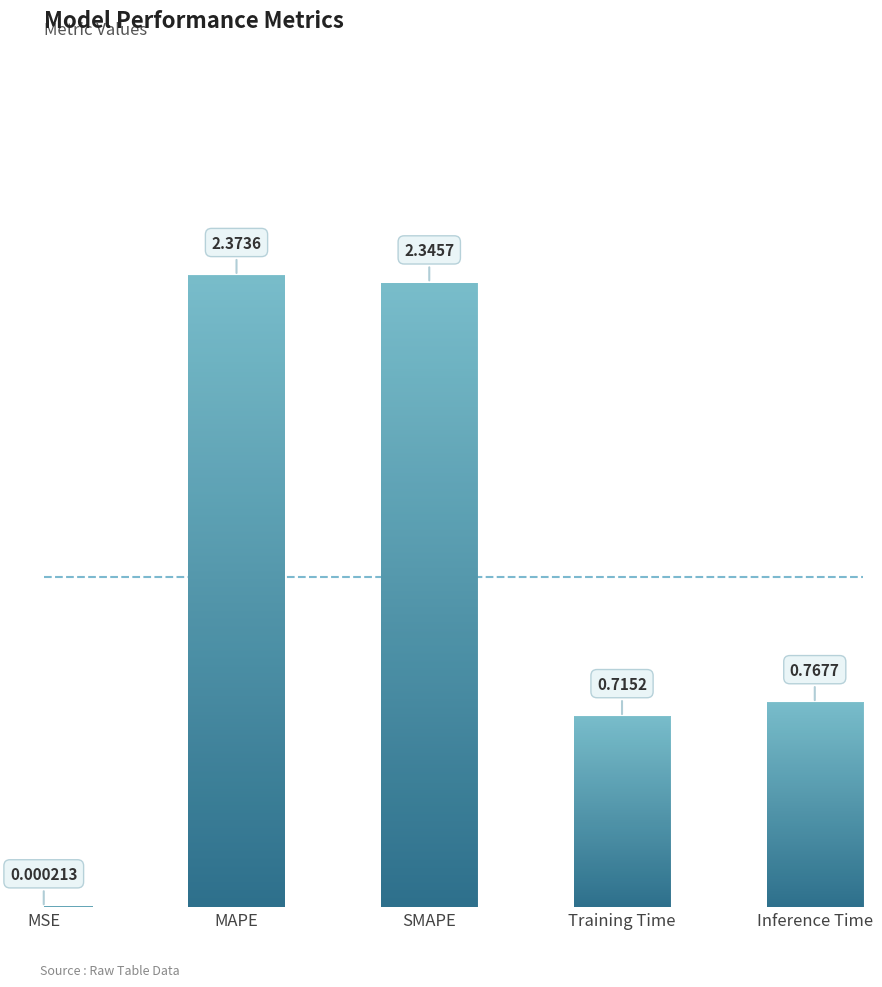

Where is the data nearest to the value 1?

Inference Time